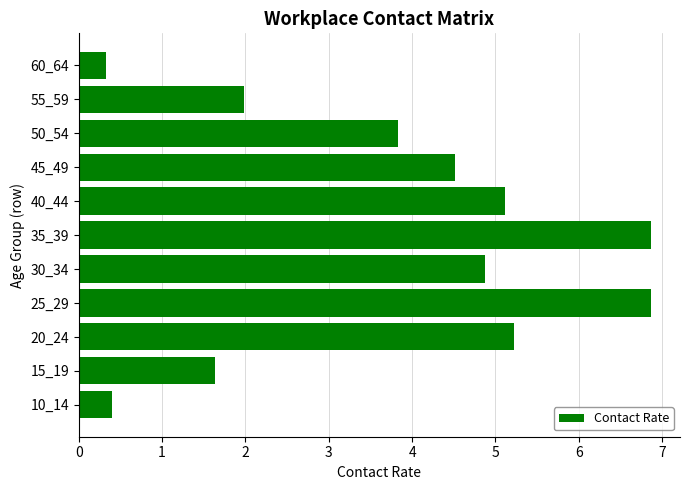

How many categories are shown in the chart?

11